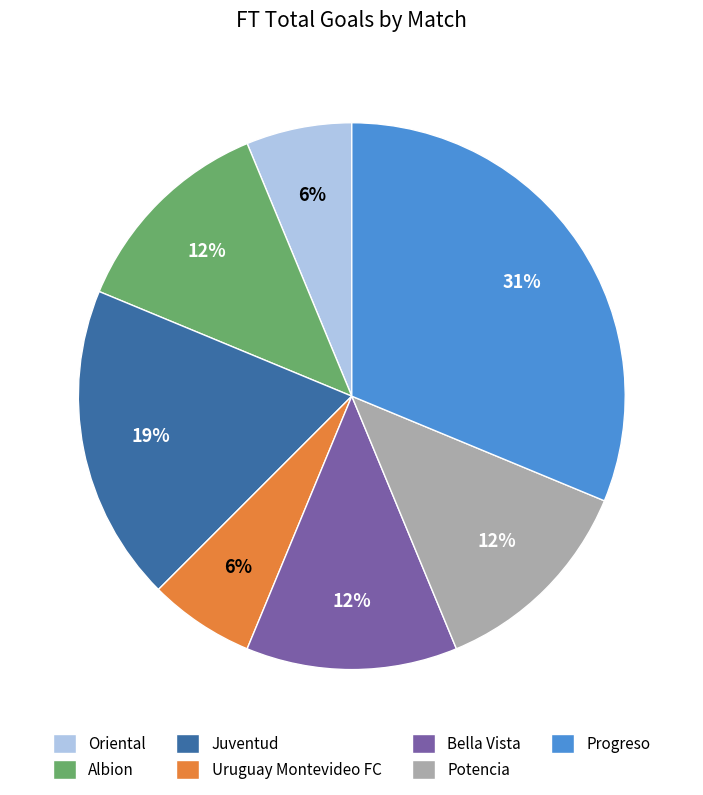

How many slices are in this pie chart?

7